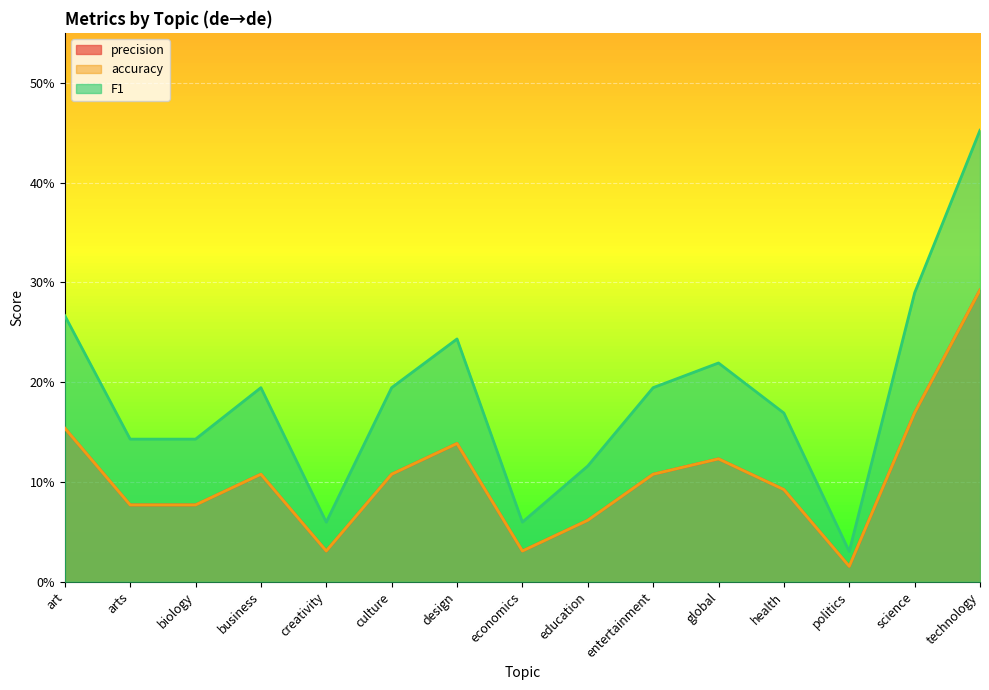

At which category does F1 reach its first local valley?

creativity